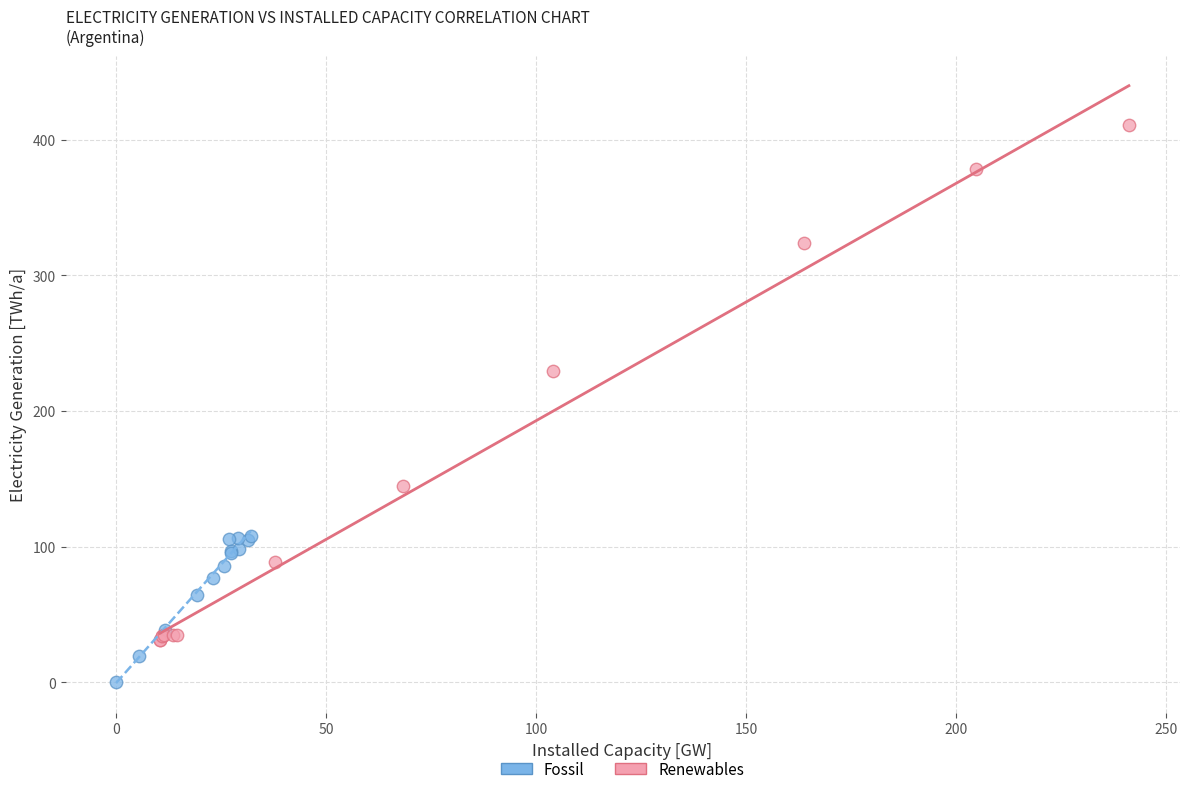

Which series has the largest Y range (max minus min)?

Renewables